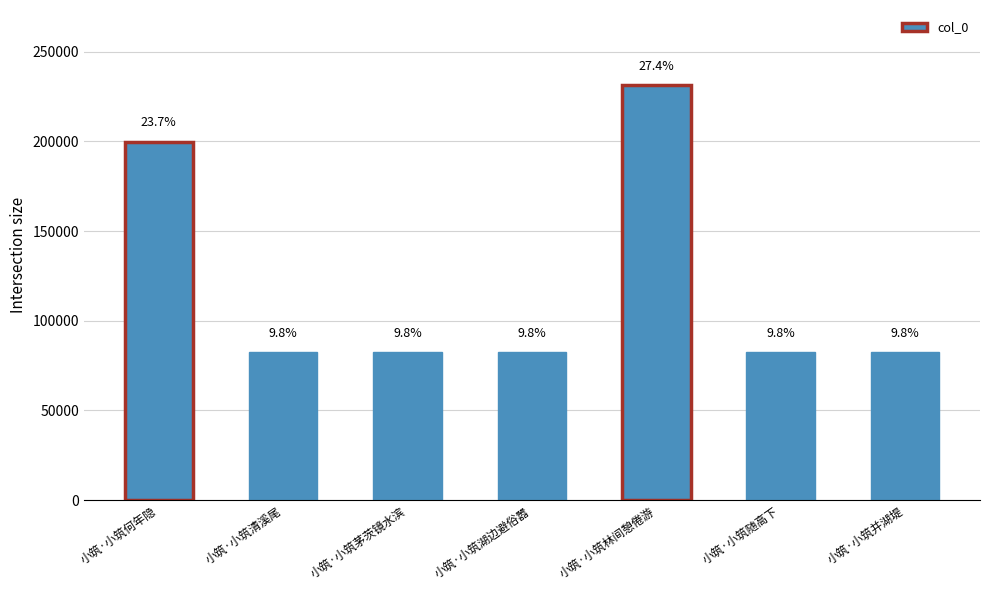

What position from the left is 小筑·小筑林间憩倦游?

5